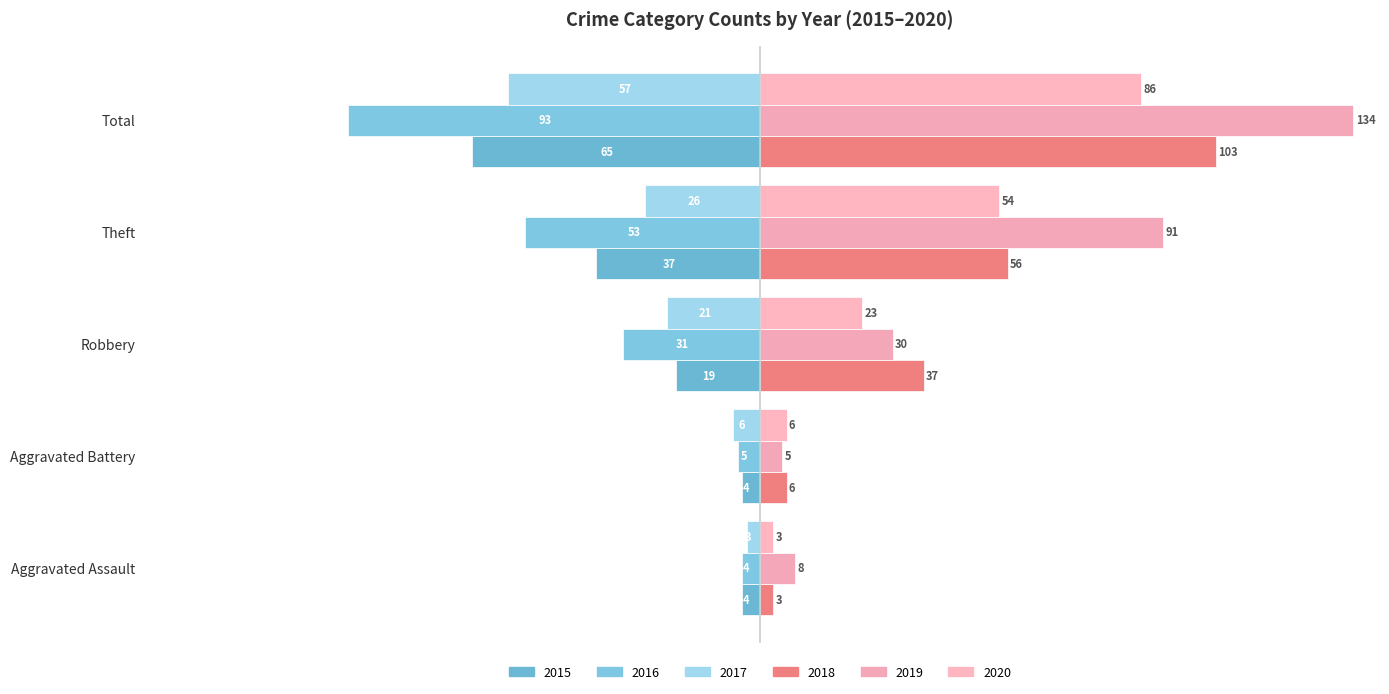

What is the lowest value of the 2019 series?

5